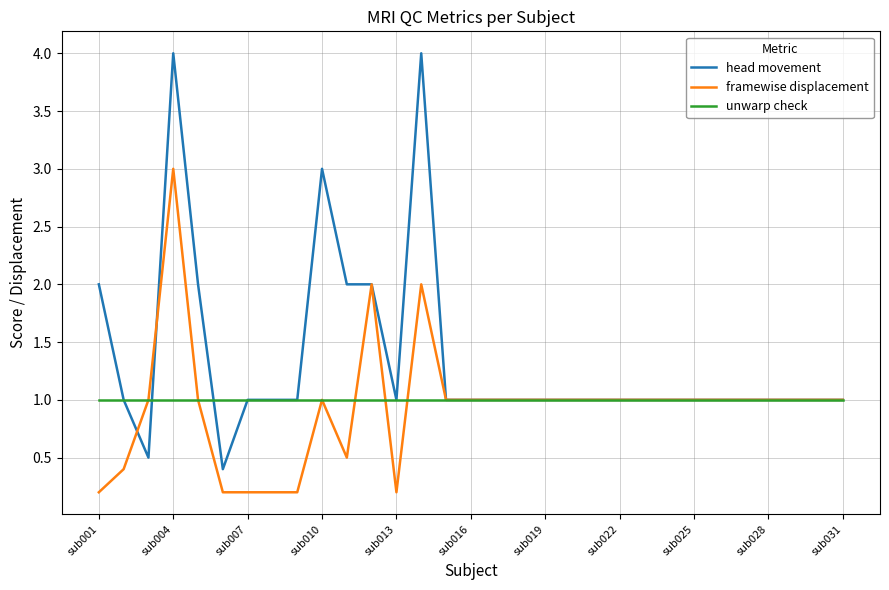

Rank the series by their maximum value, from lowest to highest.

unwarp check, framewise displacement, head movement